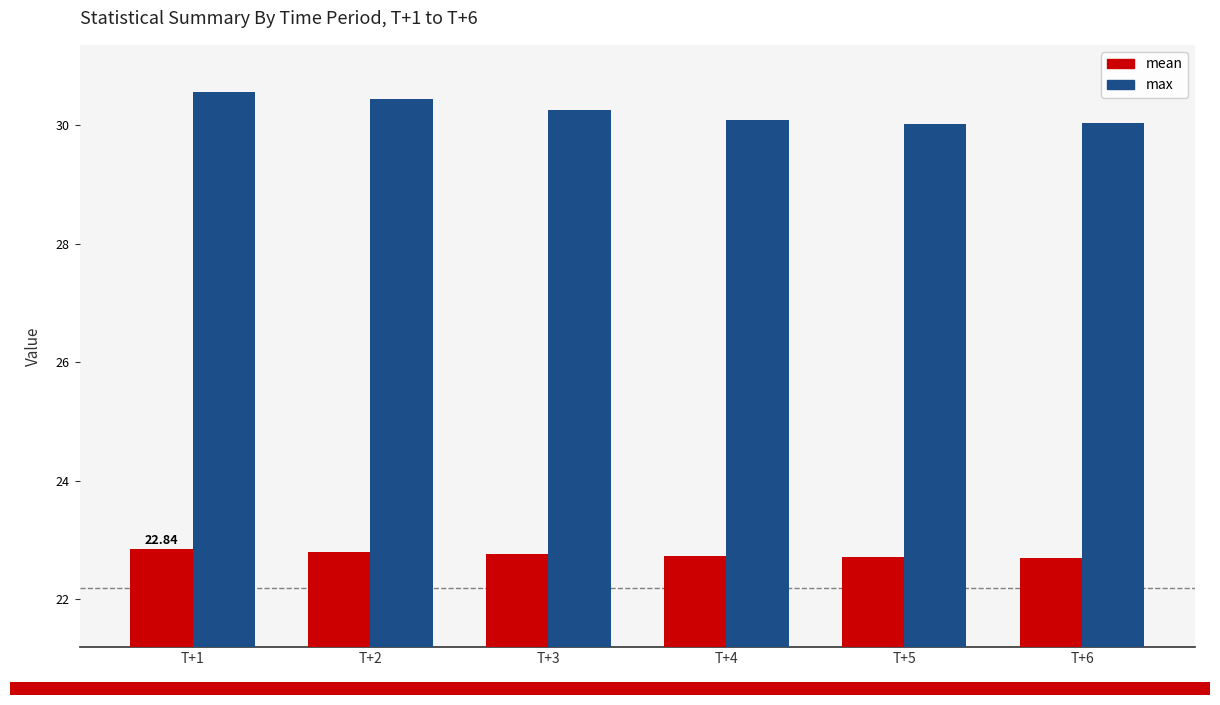

What is the sum of all max values?

181.4